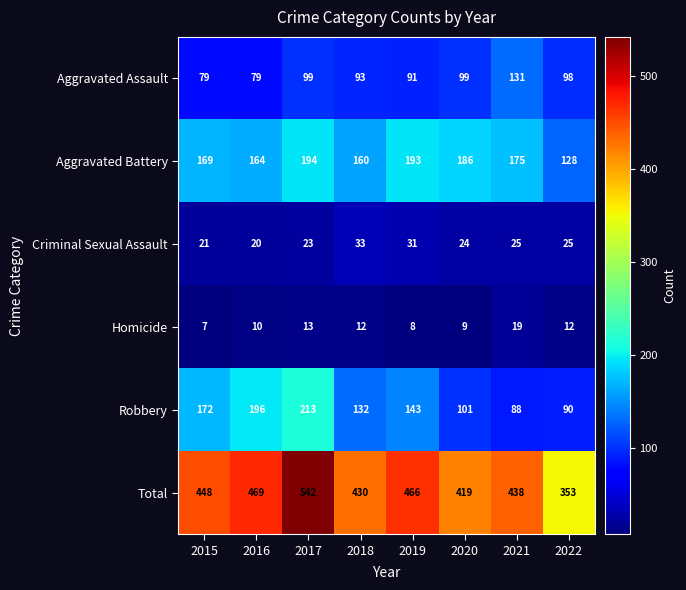

What is the difference between the second highest and second lowest values in the Aggravated Battery series?

33